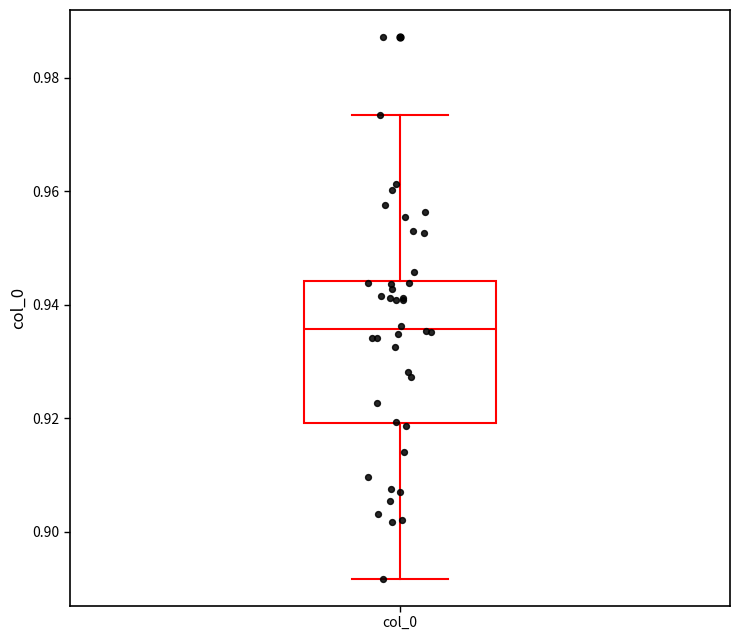

Read this box plot against the y-axis: the position of the median line, the range covered by the box, and the ends of both whiskers. The values are not printed on the chart, so give them approximately, as read against the axis.

median 0.936, box 0.920 to 0.944, whiskers 0.892 to 0.974